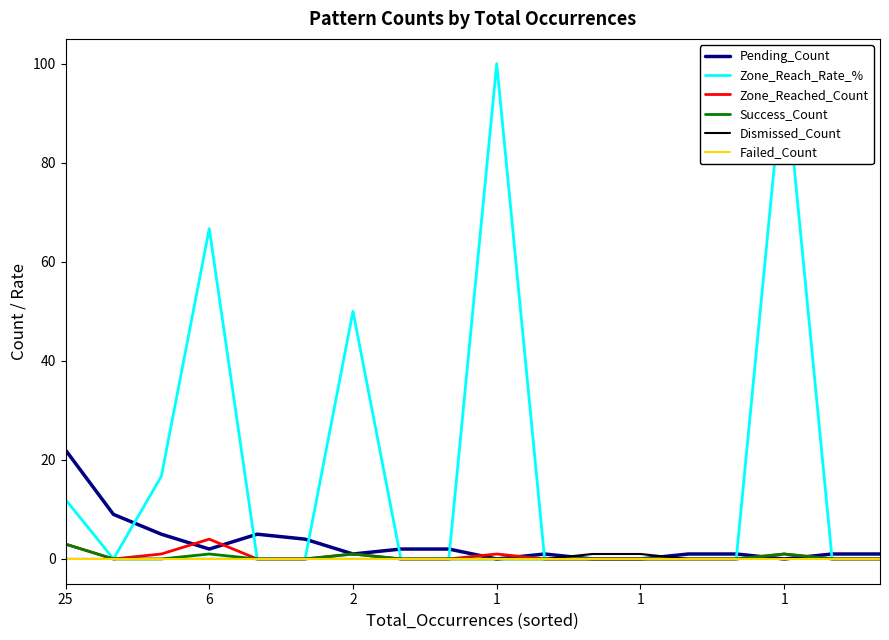

Rank the series at 1 from lowest to highest value.

Pending_Count, Success_Count, Dismissed_Count, Failed_Count, Zone_Reached_Count, Zone_Reach_Rate_%